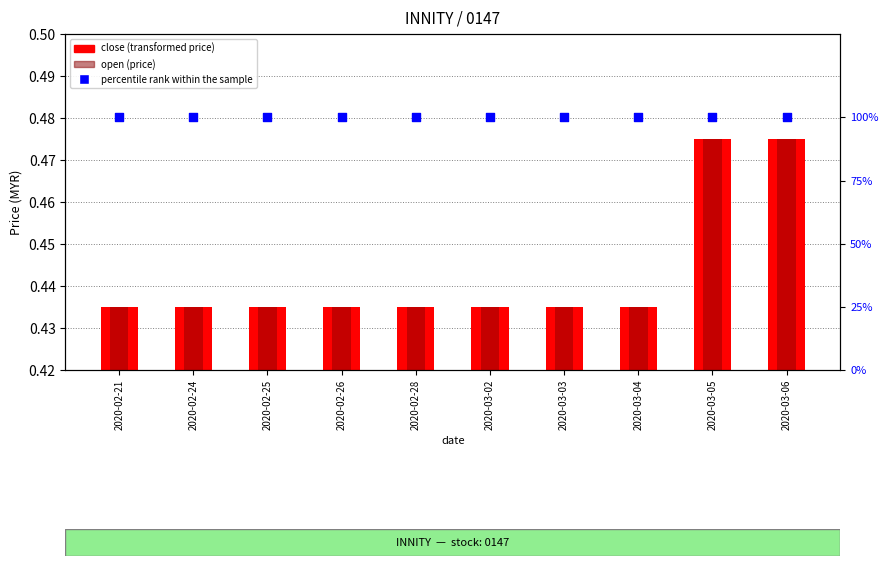

At how many categories does at least one series exceed 88?

10